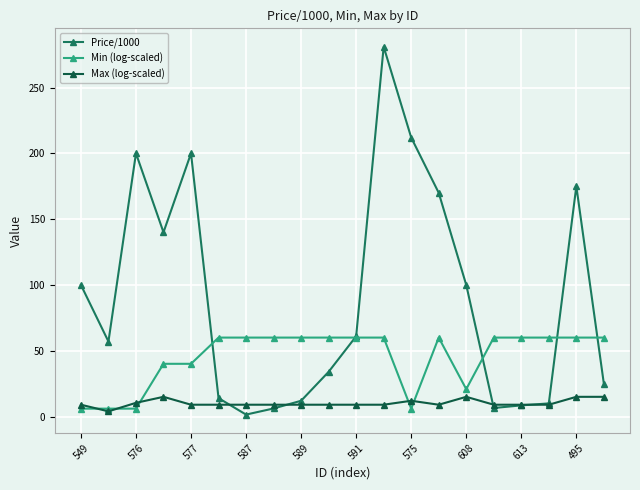

What is the highest value of the Min (log-scaled) series?

60.0